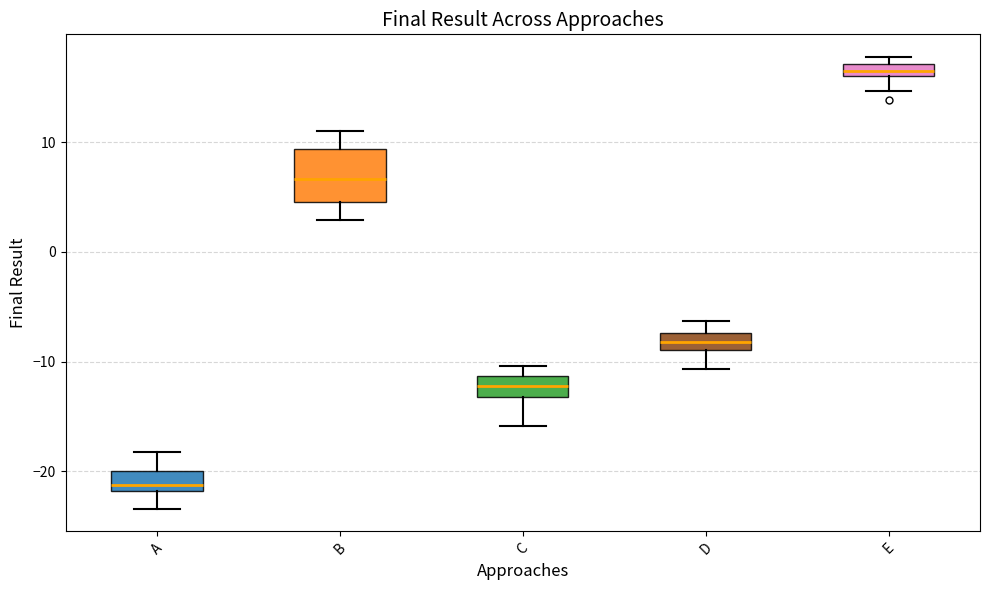

Which box has the lowest median line?

A